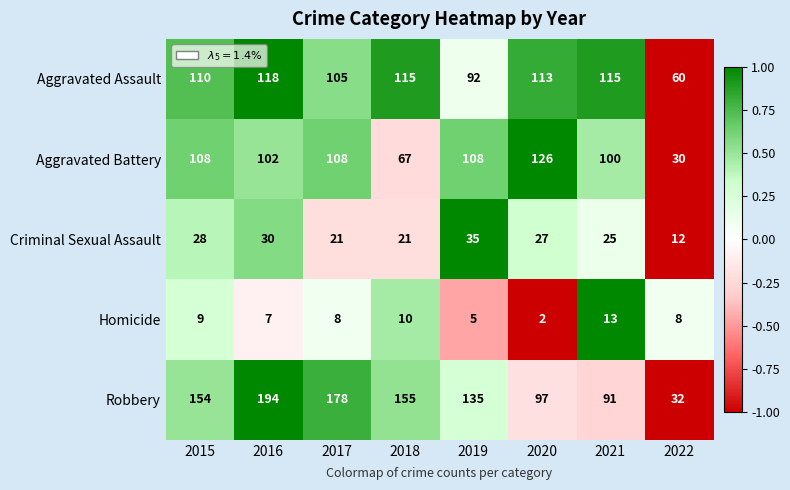

List the series in order of their peak value, lowest first.

Homicide, Criminal Sexual Assault, Aggravated Assault, Aggravated Battery, Robbery